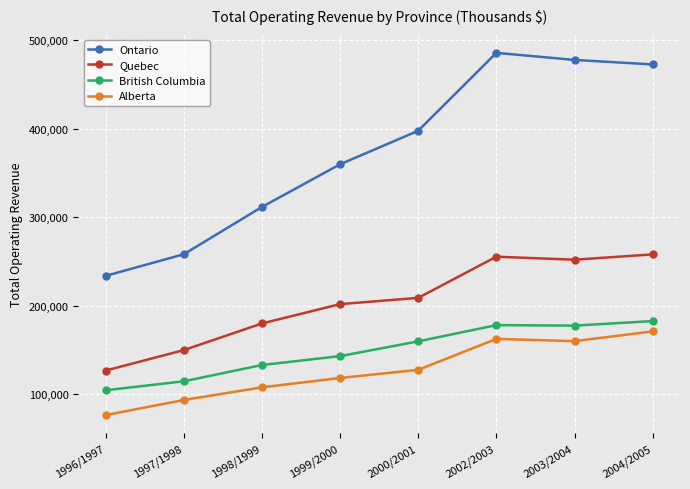

Where is the first local minimum for British Columbia?

2003/2004